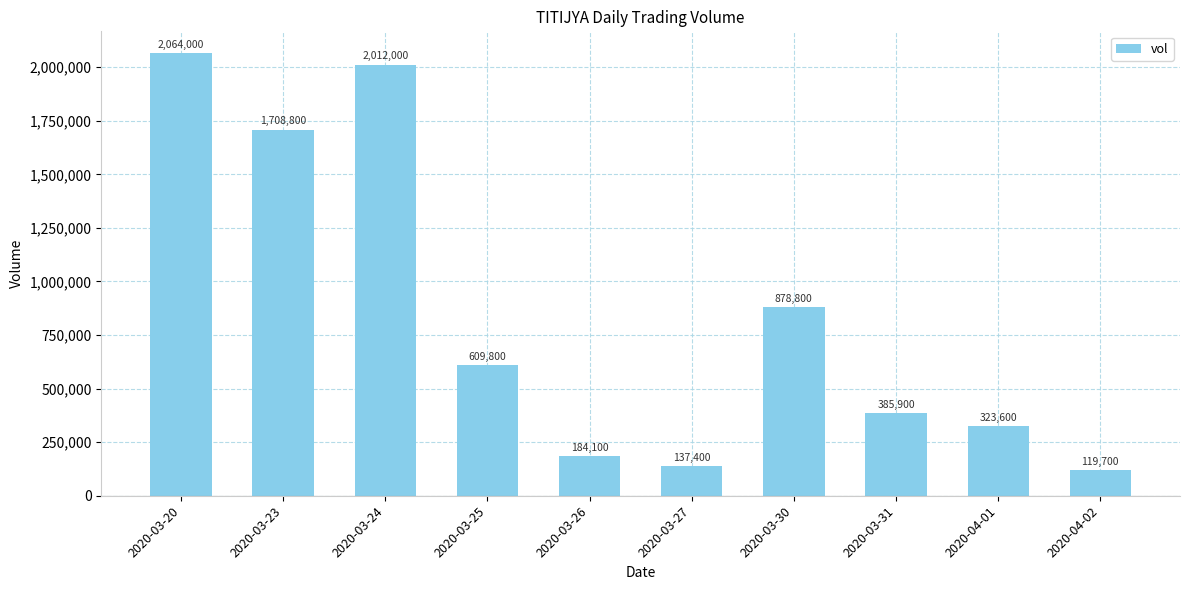

Reading left to right, list all the values displayed in this chart.

2020-03-20=2064000	2020-03-23=1708800	2020-03-24=2012000	2020-03-25=609800	2020-03-26=184100	2020-03-27=137400	2020-03-30=878800	2020-03-31=385900	2020-04-01=323600	2020-04-02=119700